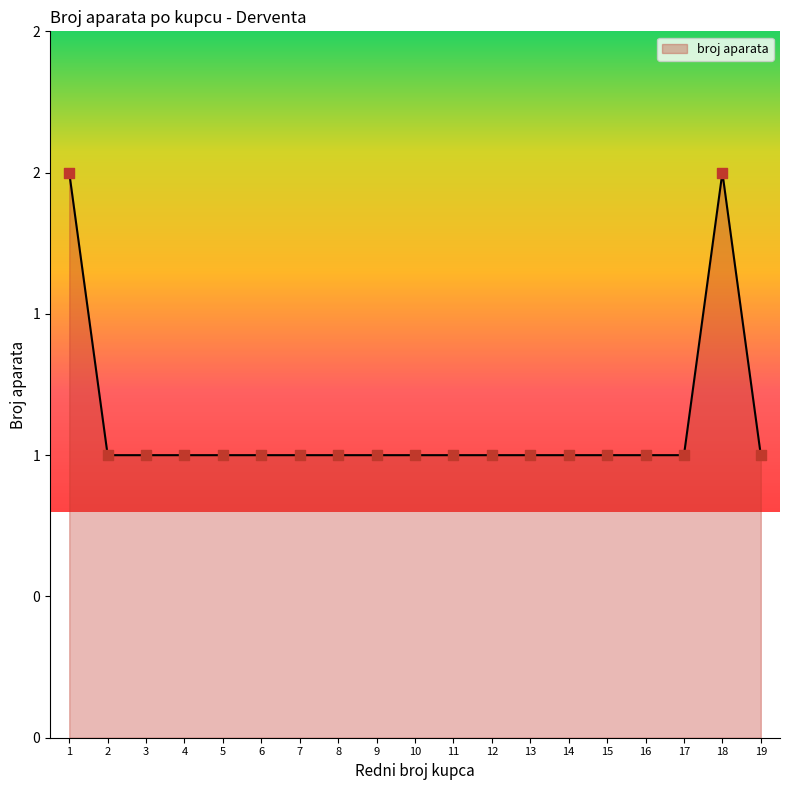

Which has a higher value, 17 or 2?

17